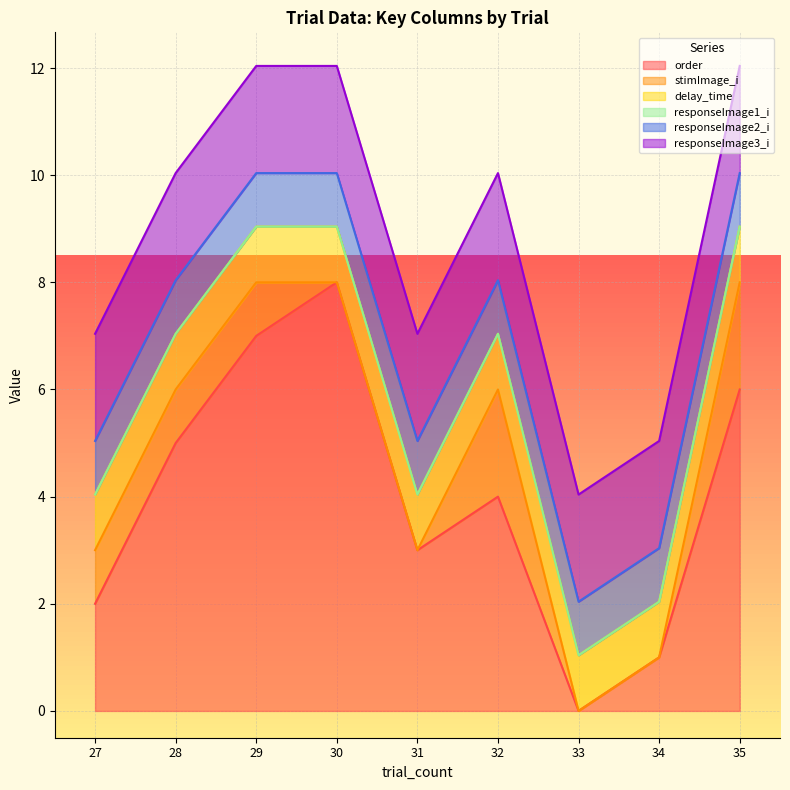

Does the chart display data point markers on the line(s)?

No